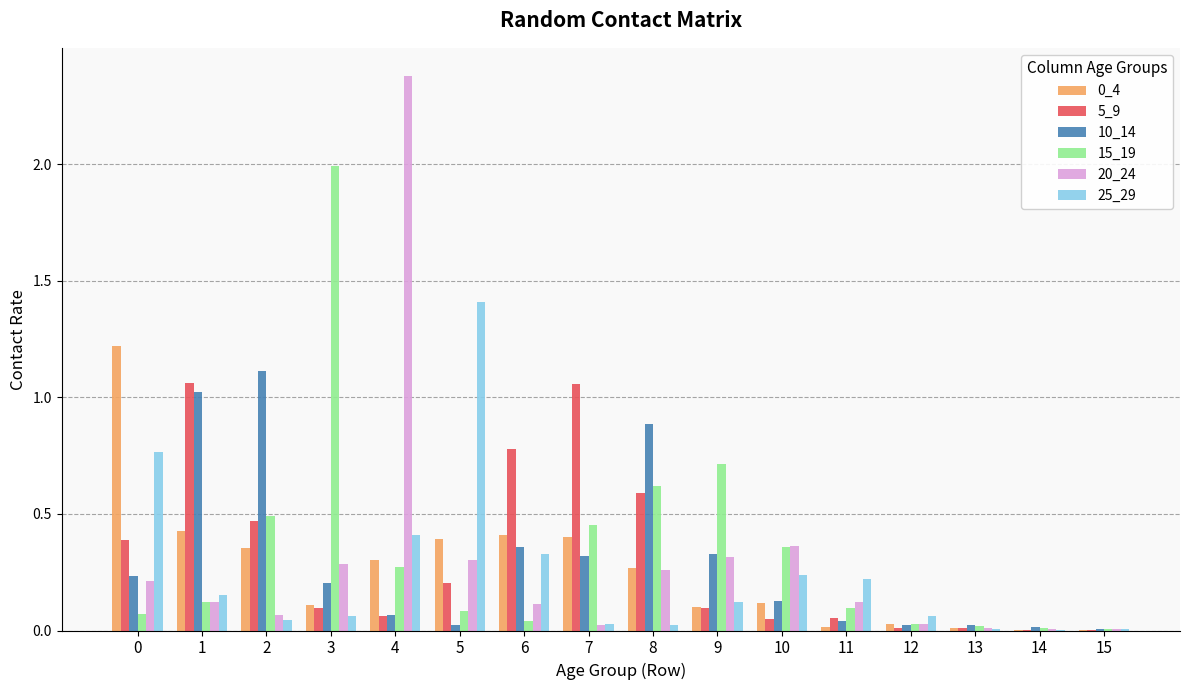

What is the sum of all 0_4 values?

4.2